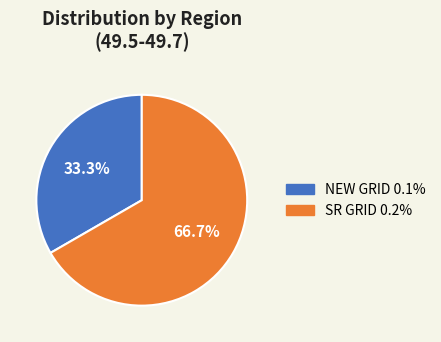

What percentage is the NEW GRID slice, to the nearest percent?

33%